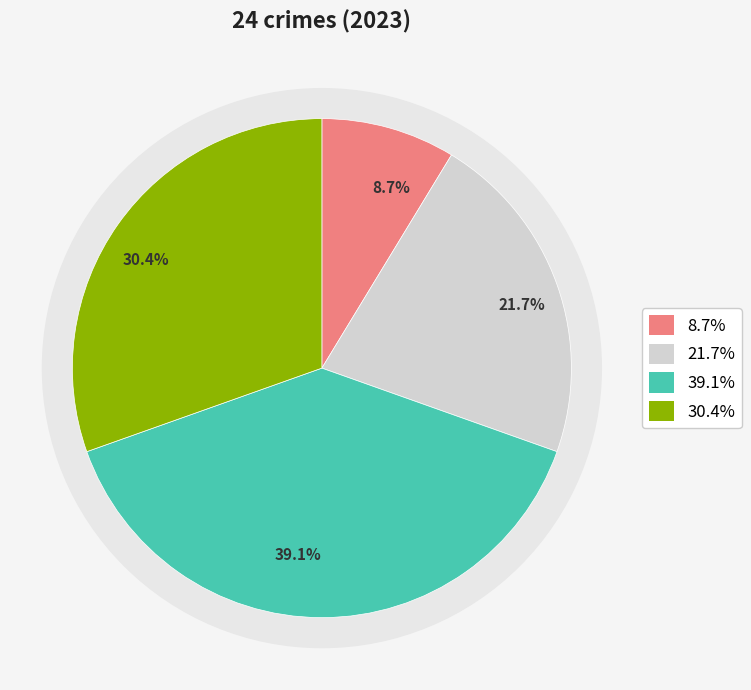

Does any single category account for the majority?

No